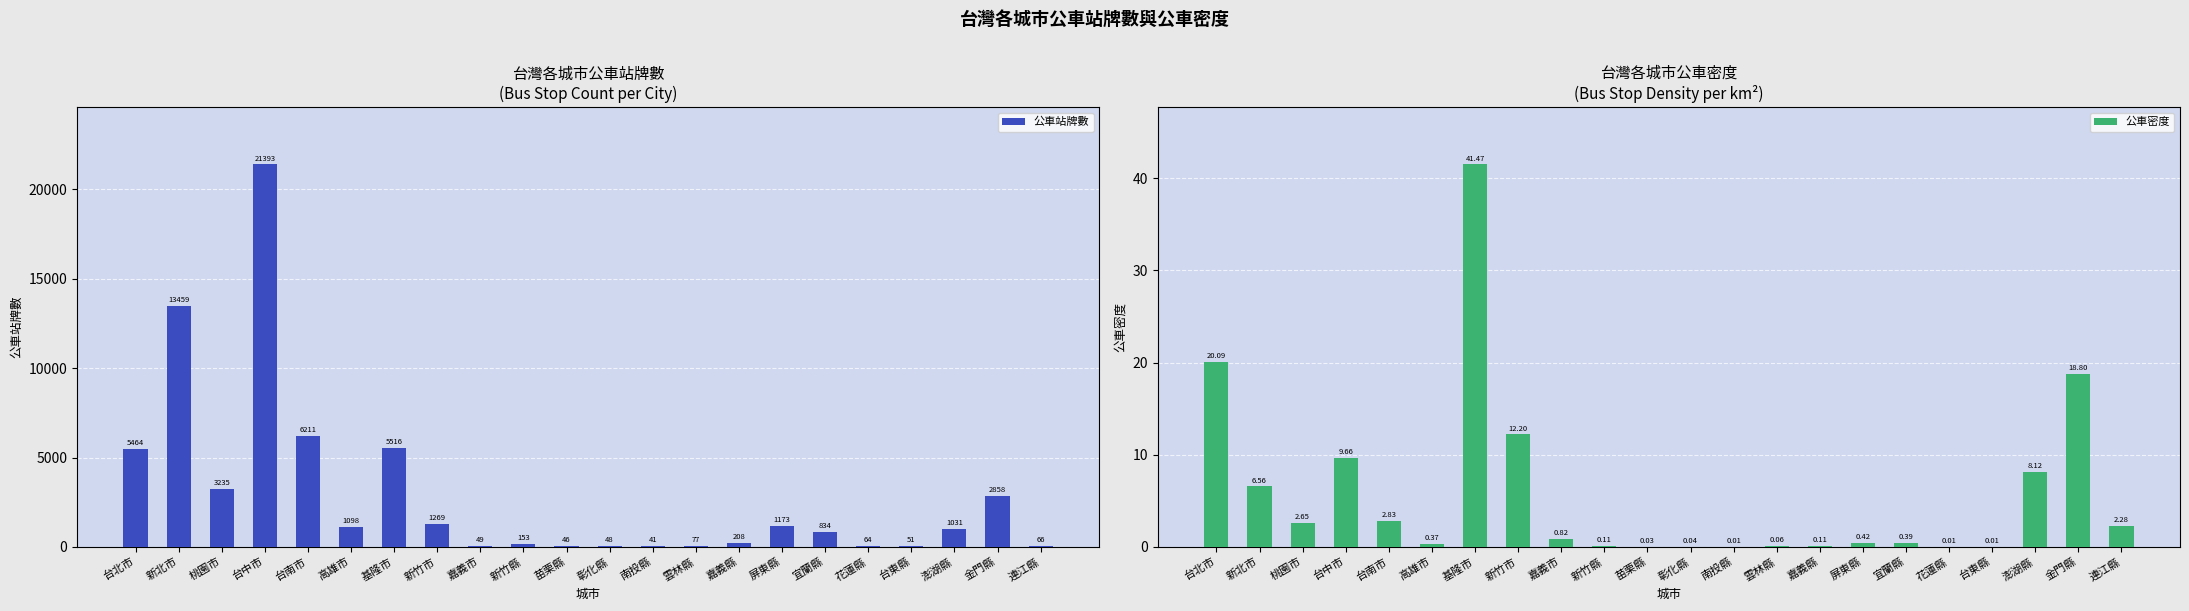

Which series changed the most between 彰化縣 and 金門縣?

公車站牌數